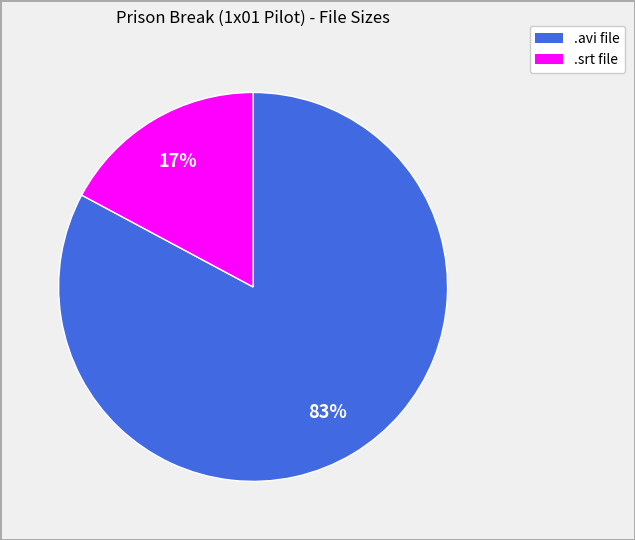

To the nearest percent, what is the average slice percentage?

50%